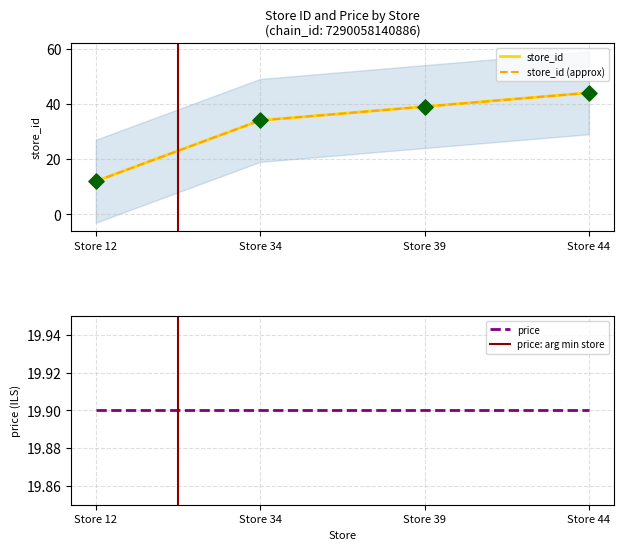

What is the change in value from Store 34 to Store 39?

+5